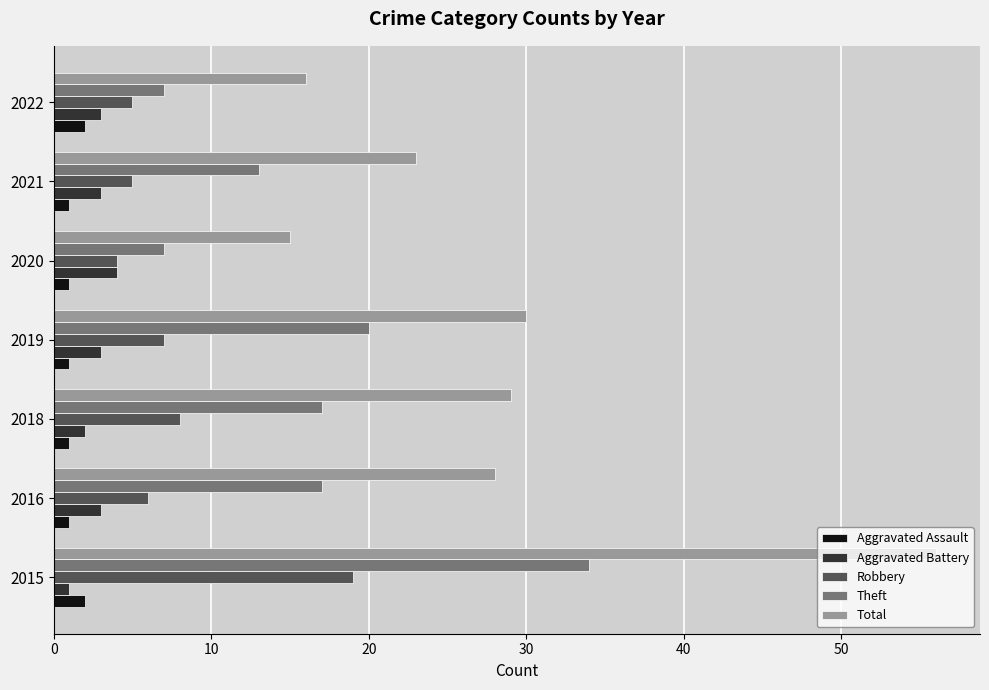

Which series has the largest range (max minus min)?

Total